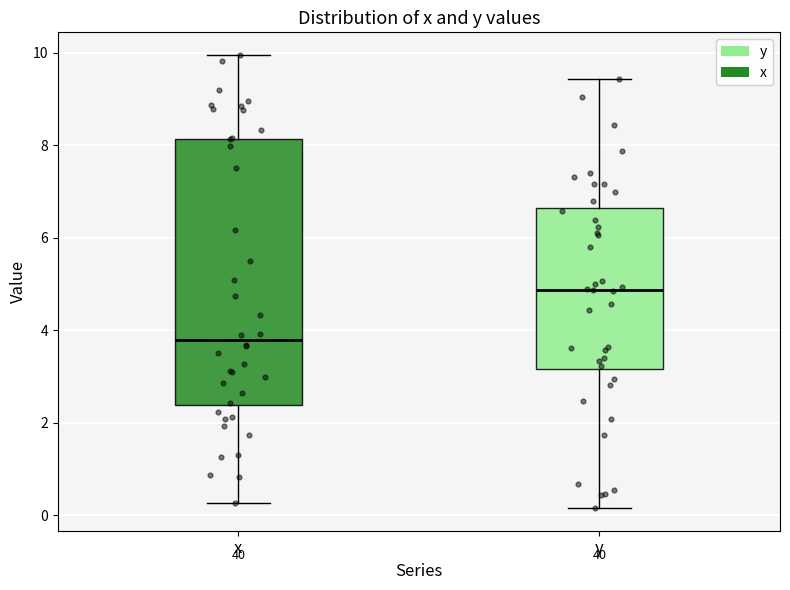

Reading left to right, transcribe this box plot: for each box, give where its median line is, the range the box spans, and where its two whiskers end, as read against the y-axis. The values are not printed on the chart, so give them approximately, as read against the axis.

x: median 3.8, box 2.4 to 8.2, whiskers 0.2 to 10.0
y: median 4.8, box 3.2 to 6.6, whiskers 0.2 to 9.4